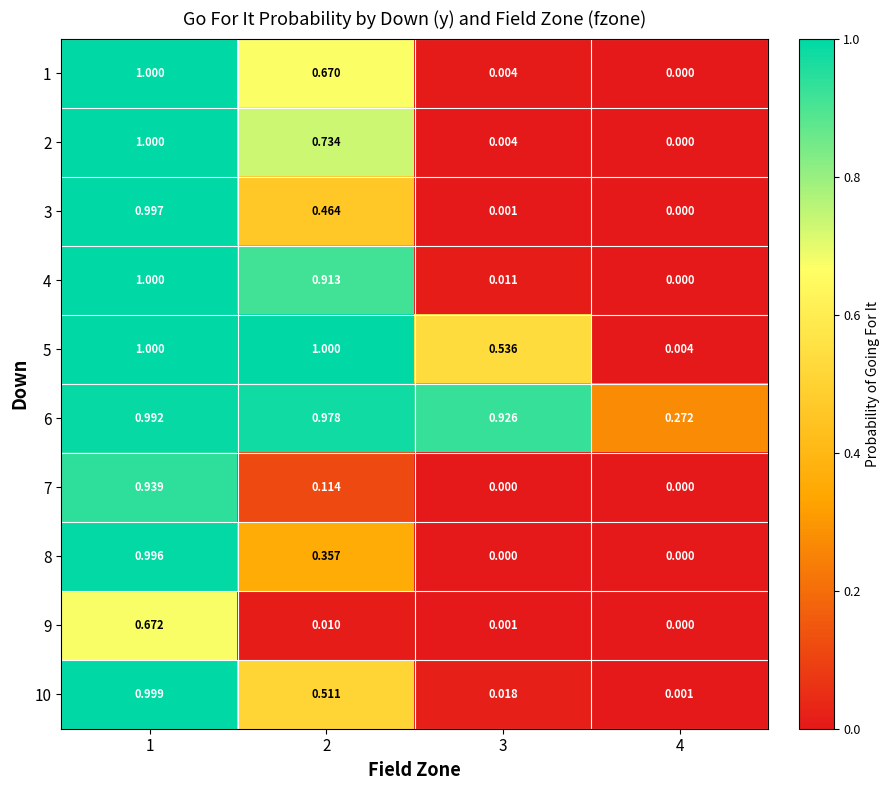

Count the number of categories in the chart.

4